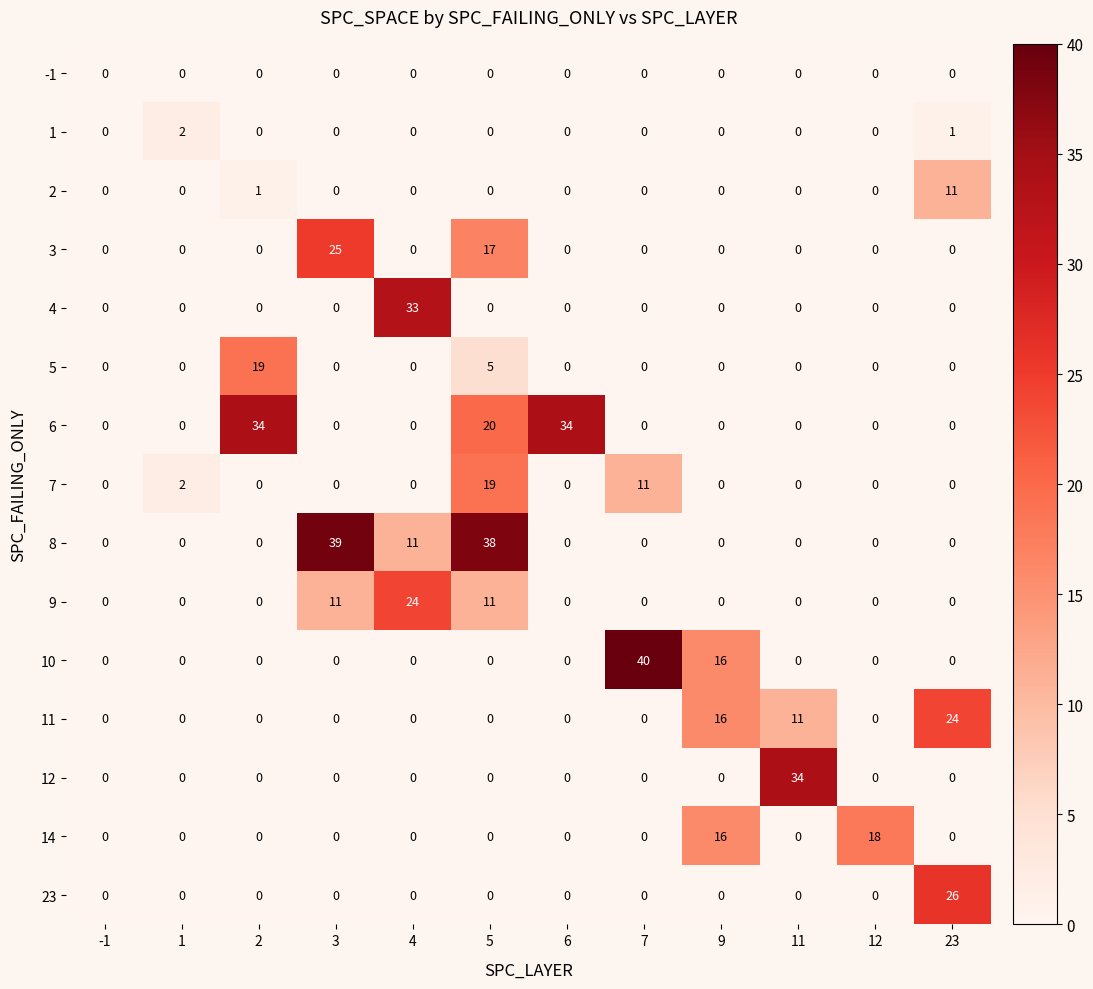

The value of 1 at -1 is 1. True or false?

False